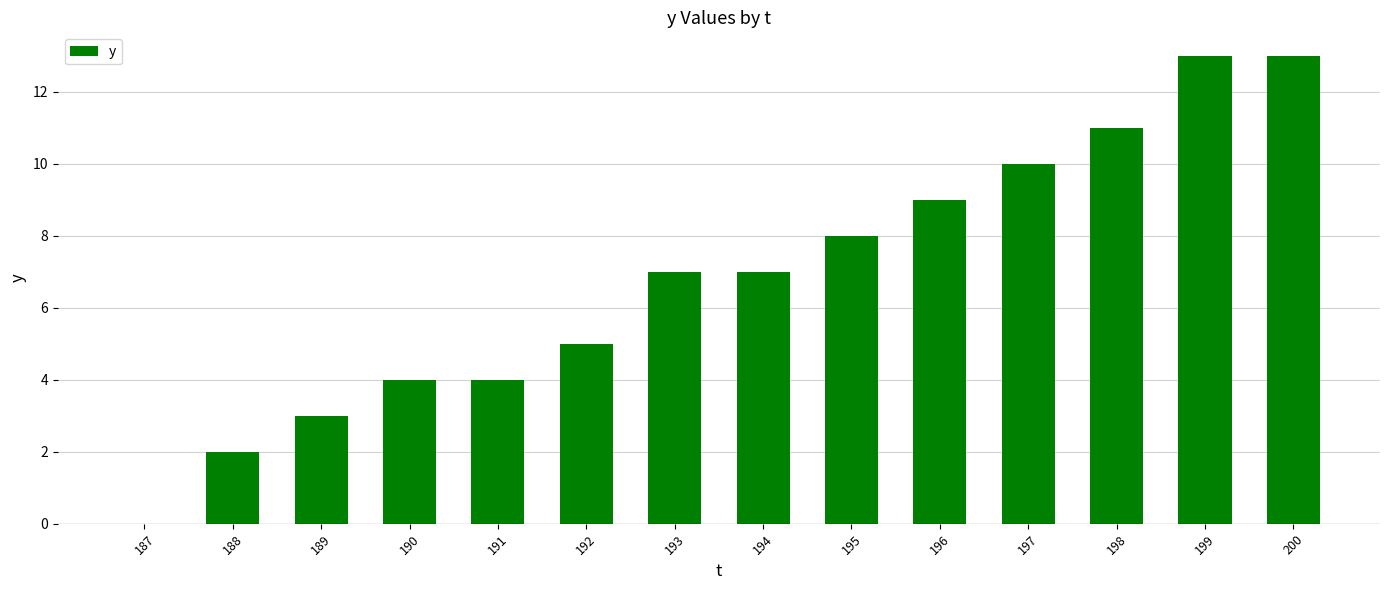

What is the sum of the values at 198 and 193?

18